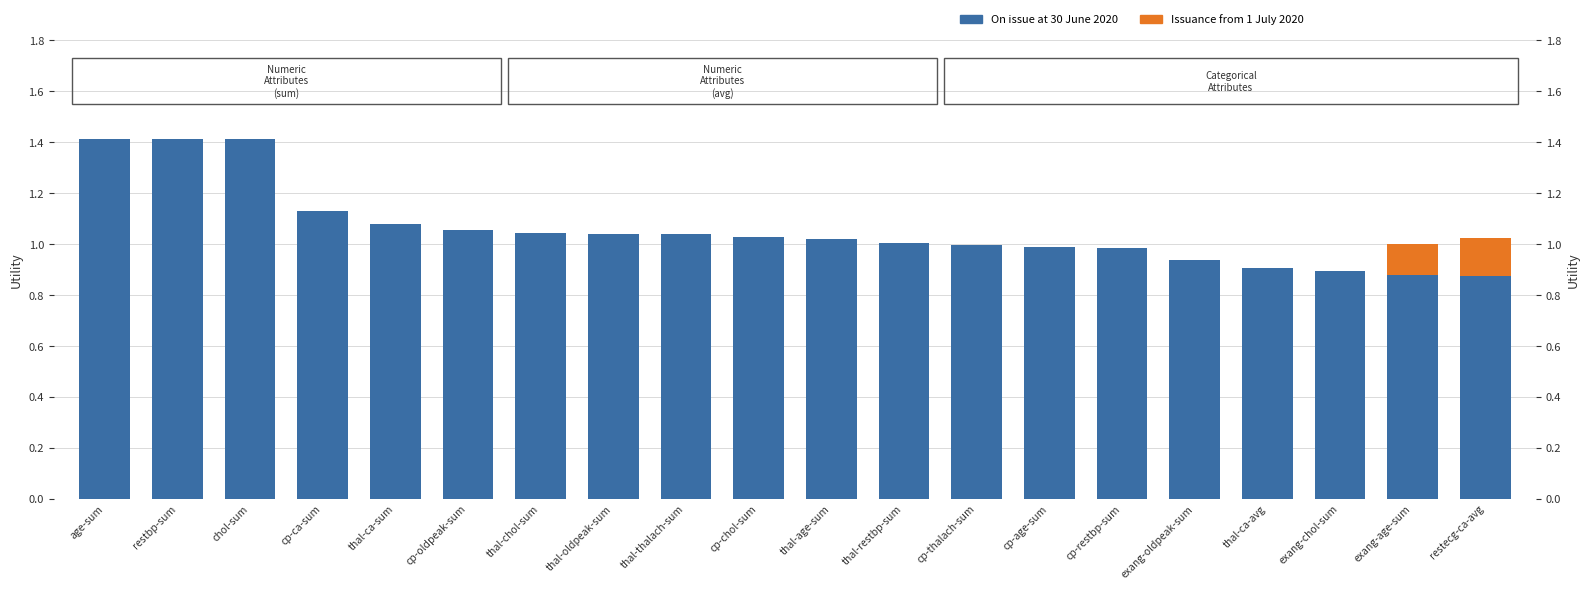

How many positive values does the Issuance from 1 July 2020 series have?

2